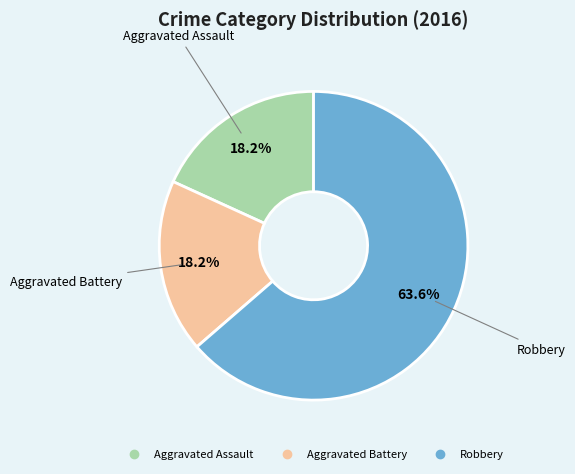

To the nearest percent, what portion does Robbery represent?

64%